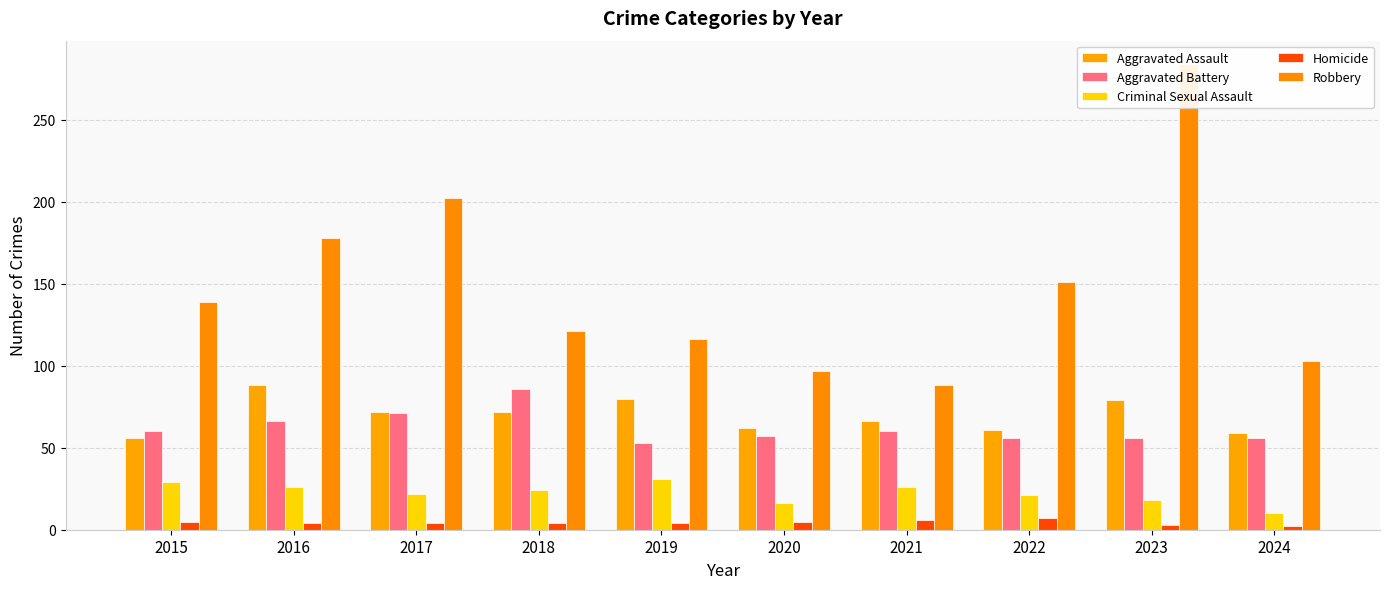

Is it true that Aggravated Battery equals 96 at 2023?

False